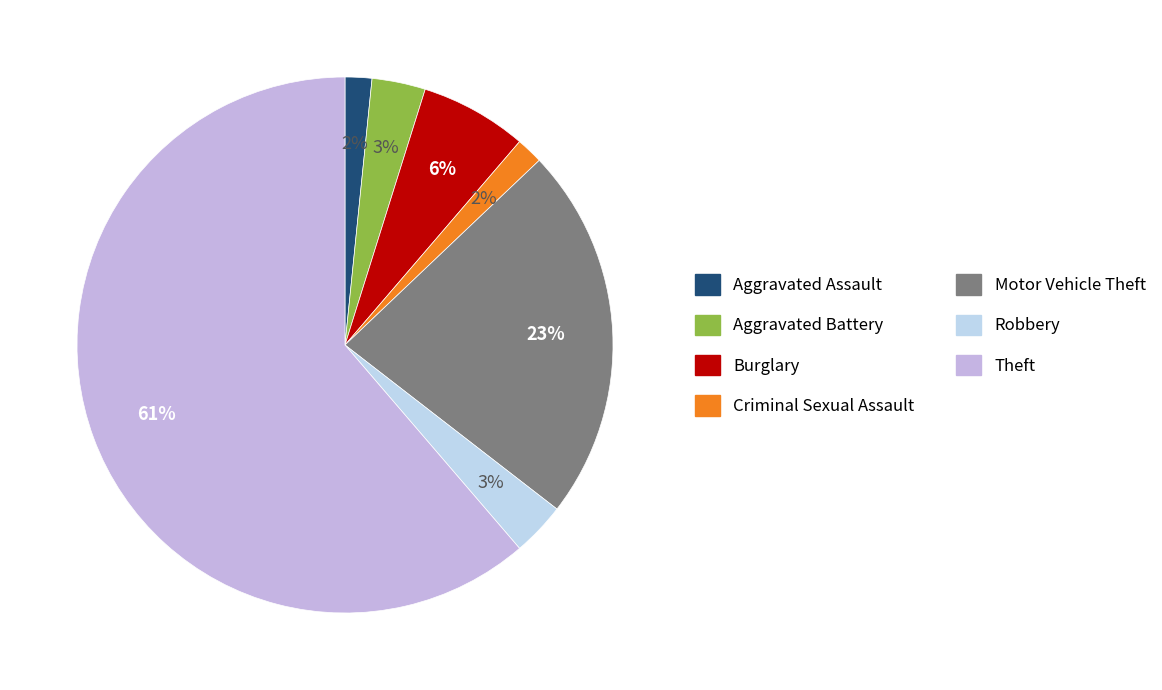

Which category has the biggest portion of the pie?

Theft